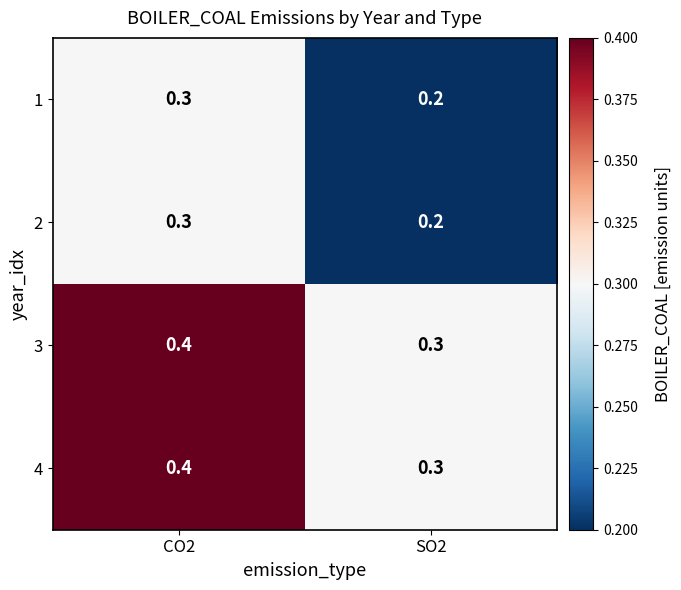

Which category has the highest value in the 2 series?

CO2